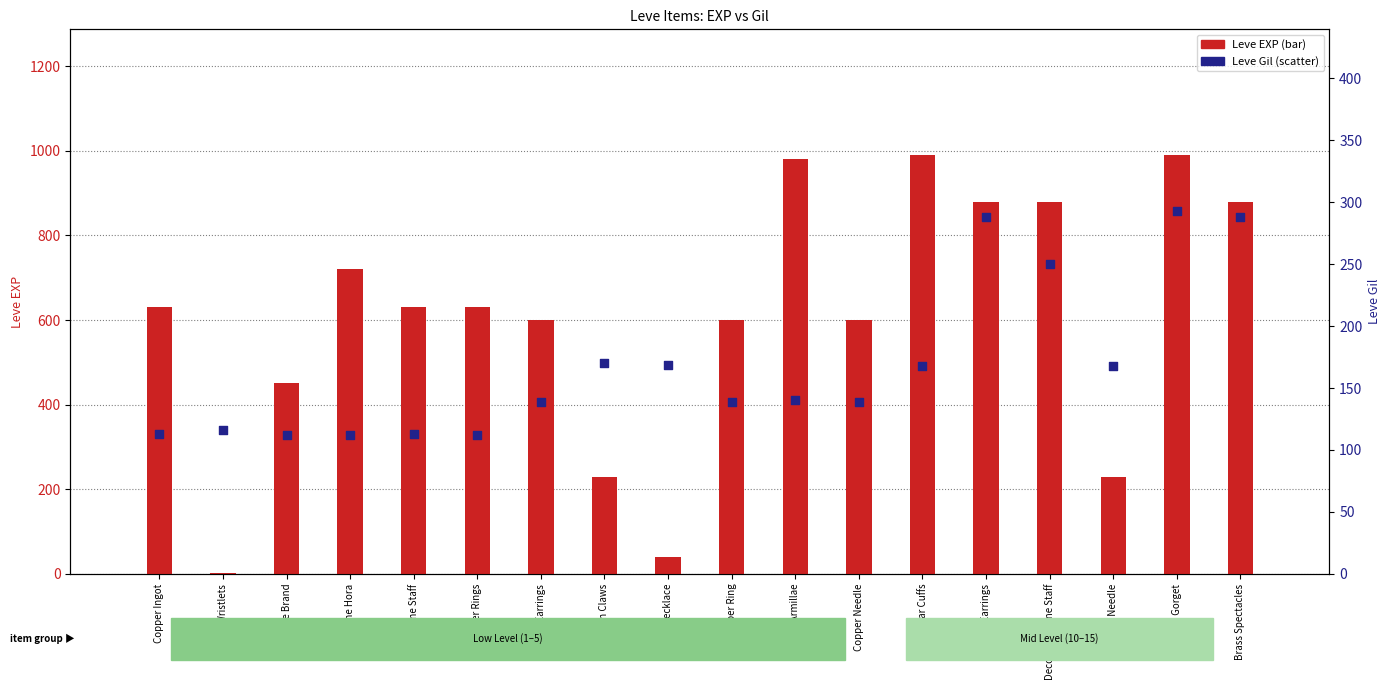

Is the value of Leve EXP at Copper Rings greater than the value of Leve Gil at Copper Needle?

Yes